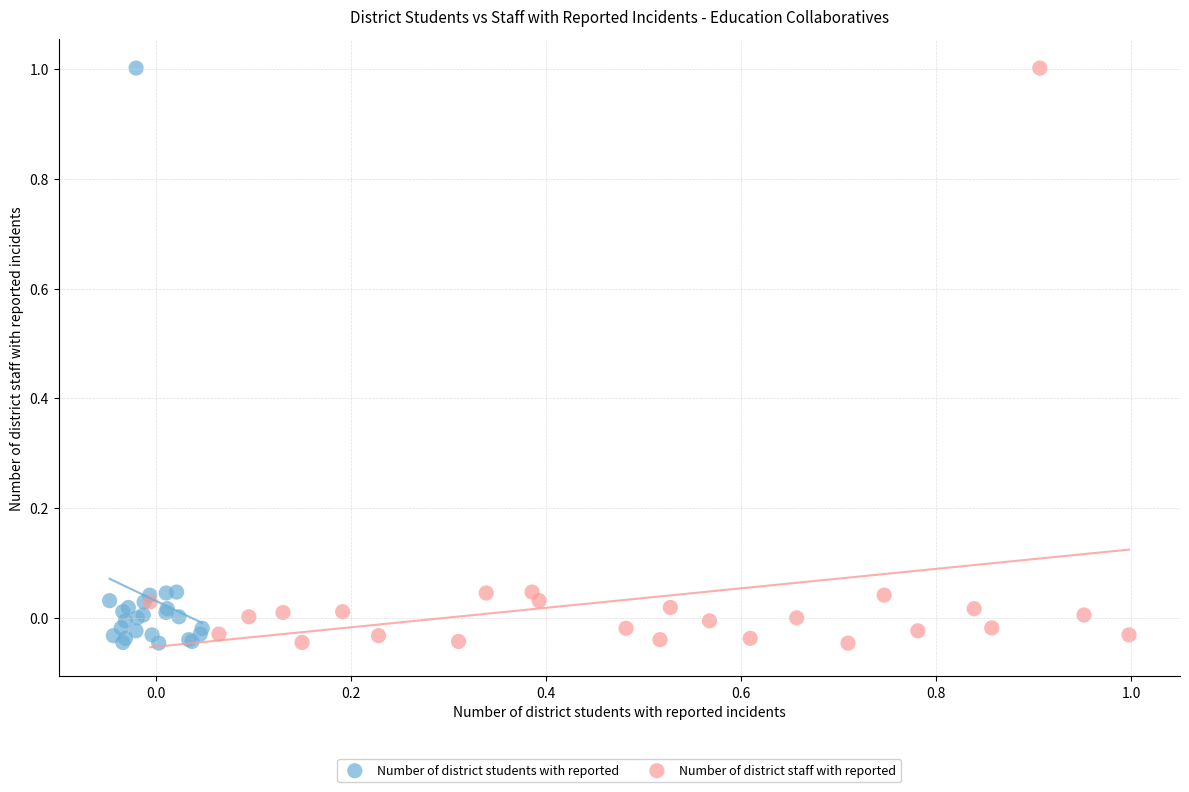

What are all the series names shown in the legend?

Number of district students with reported, Number of district staff with reported